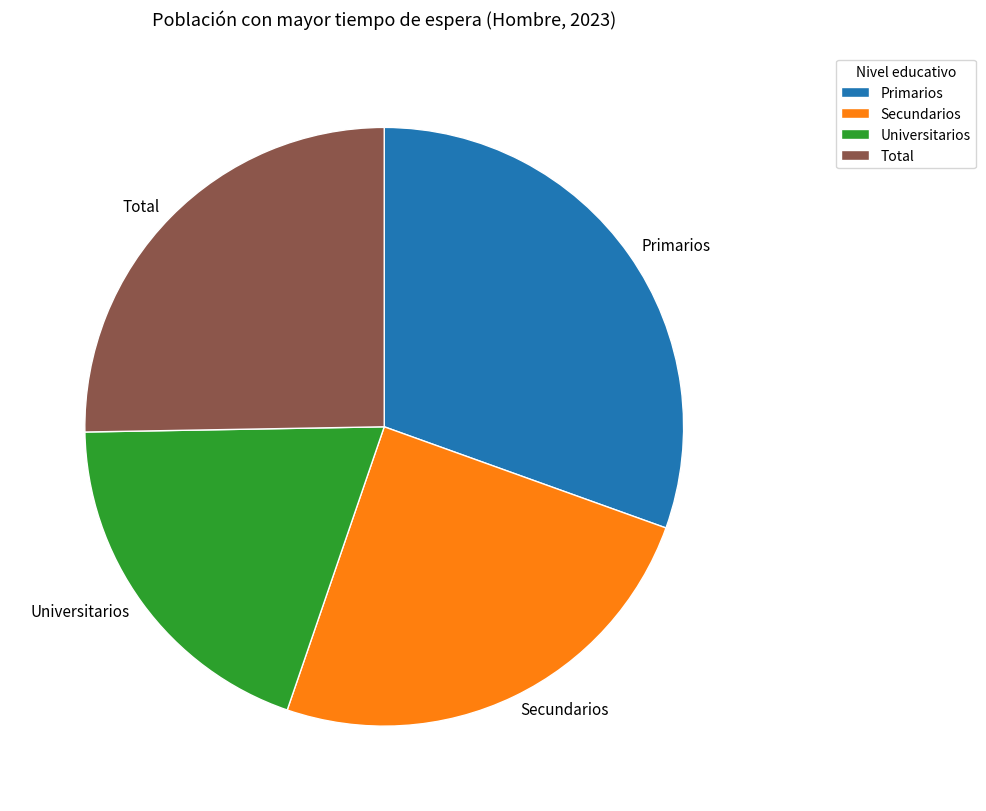

Does Primarios represent more than half of the total?

No